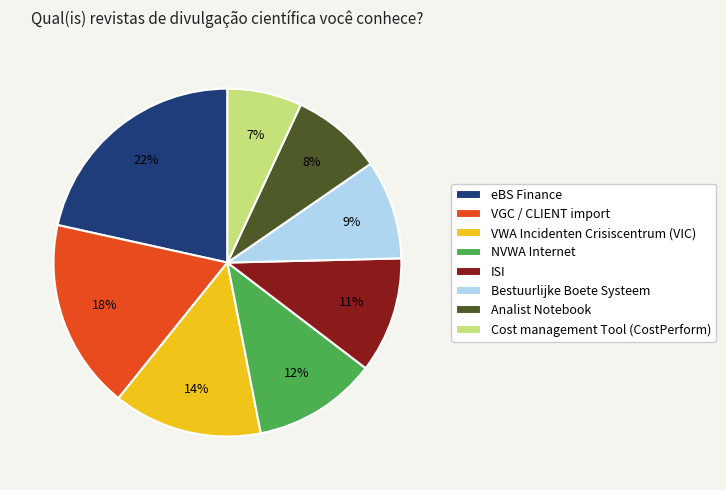

How many segments does this pie chart have?

8